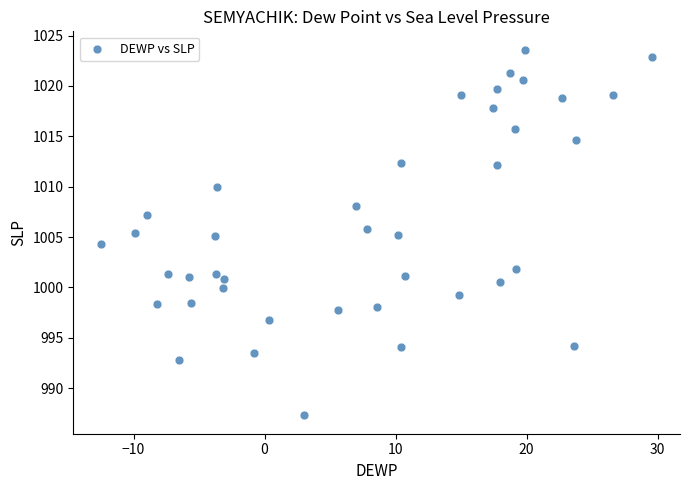

What is the range of X values (max minus min)?

42.1